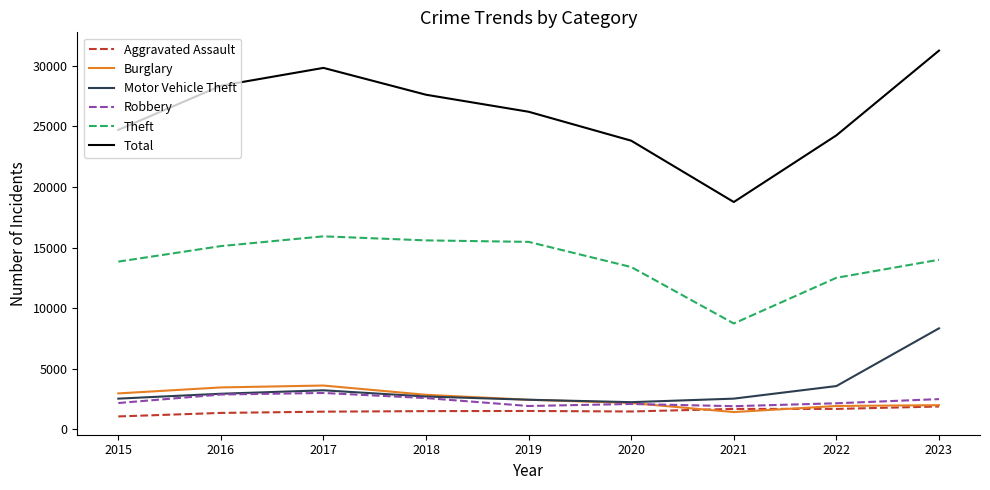

The value of Theft at 2015 is 13834. True or false?

True